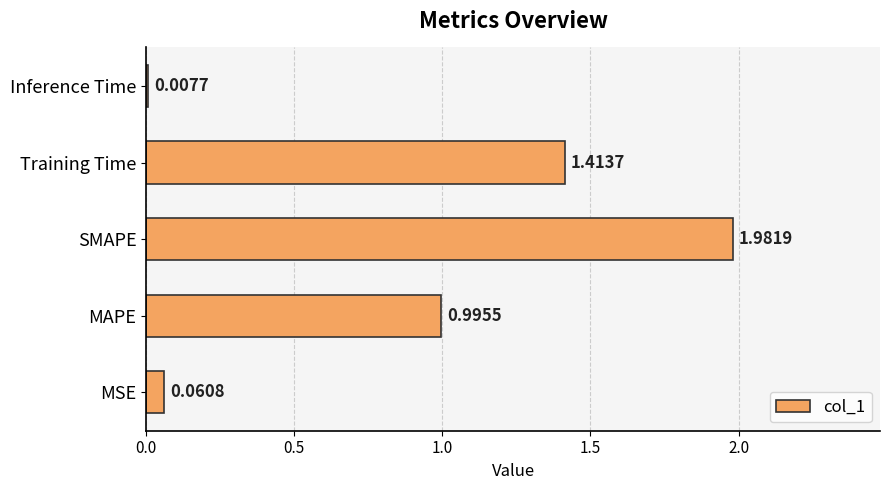

List the labels in order of value, largest first.

SMAPE, Training Time, MAPE, MSE, Inference Time